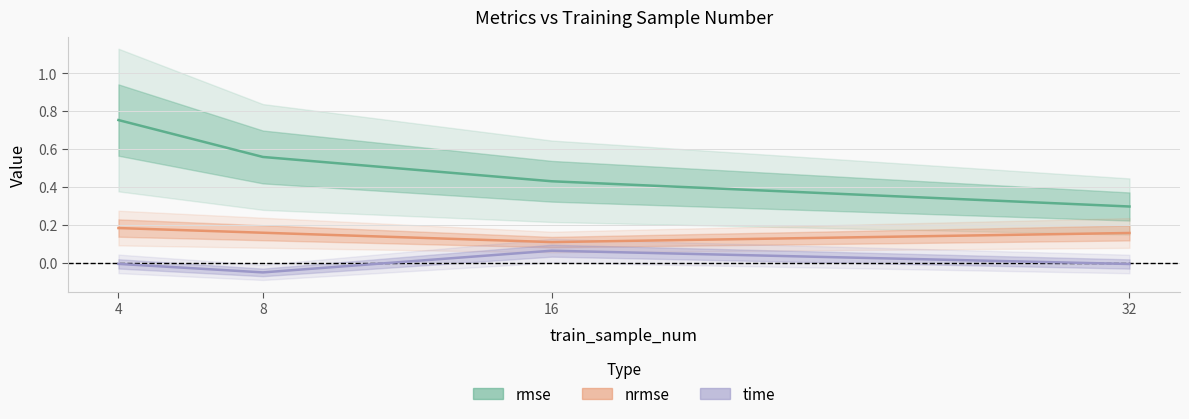

At which category does nrmse reach its first local valley?

16